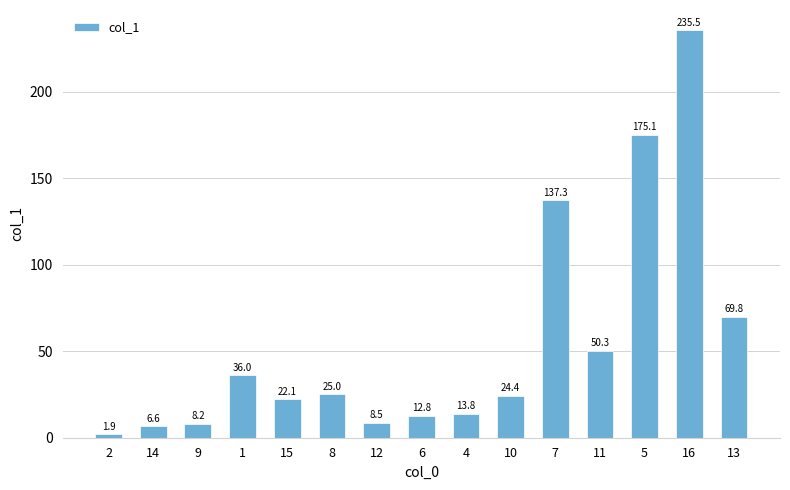

Does the chart contain stacked bars?

No